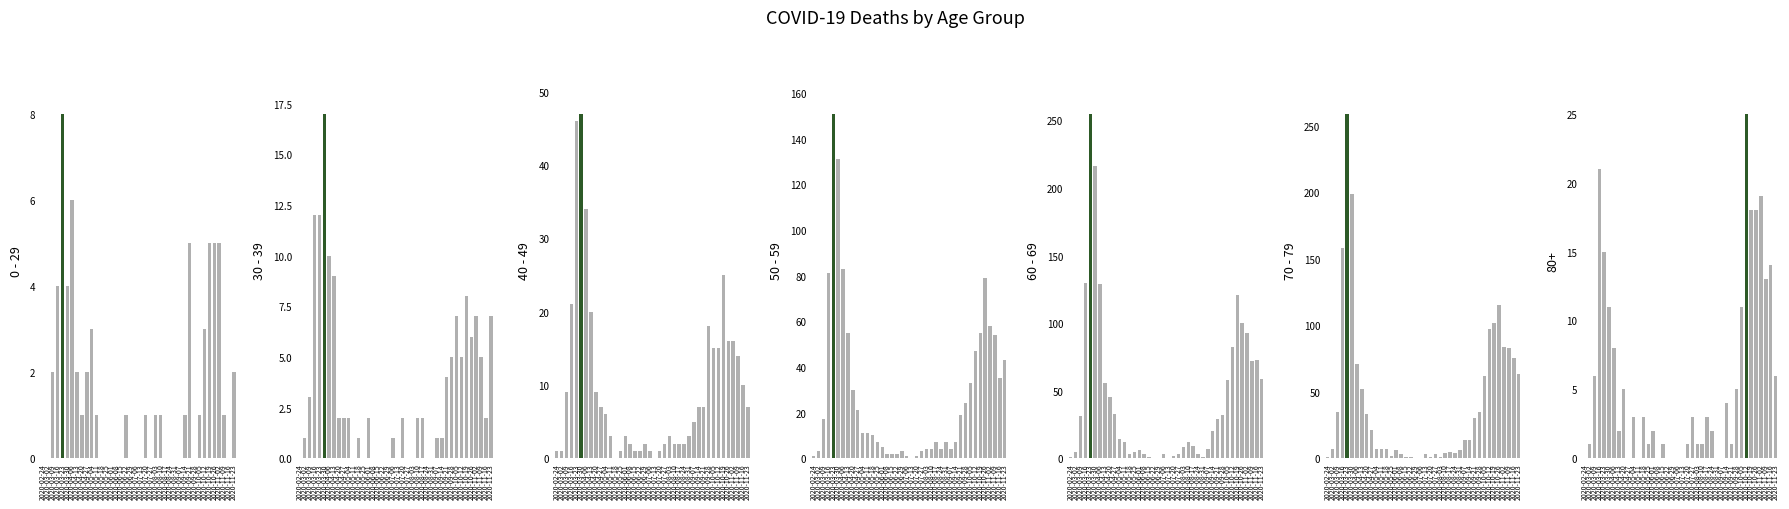

How many data points does each series have?

40